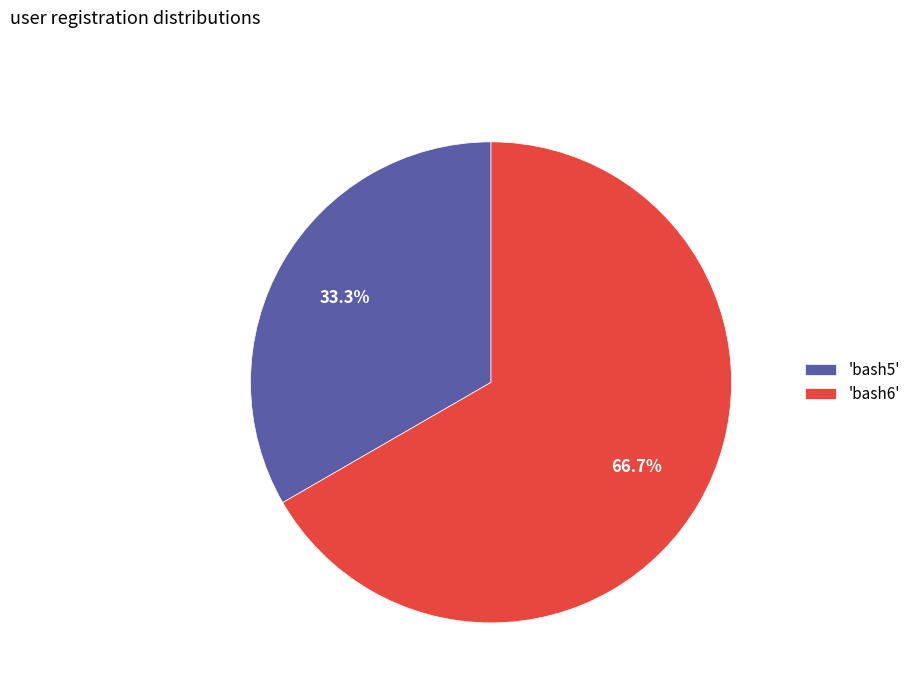

What is the largest slice in the pie chart?

'bash6'